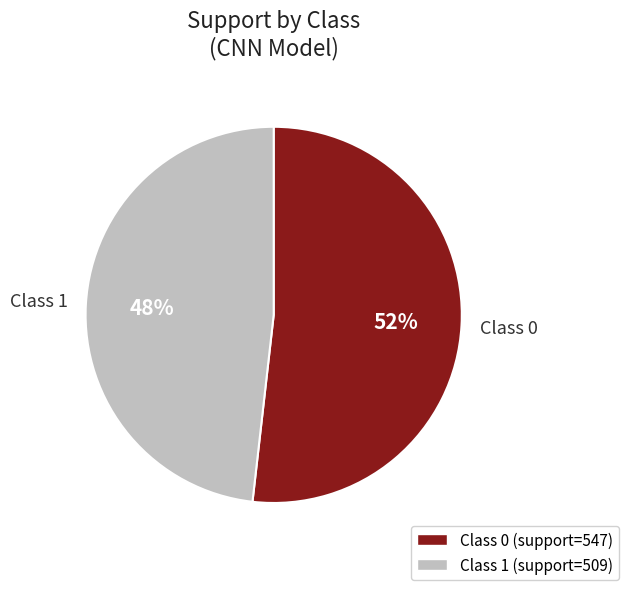

Is there any slice that represents more than half of the pie?

Yes